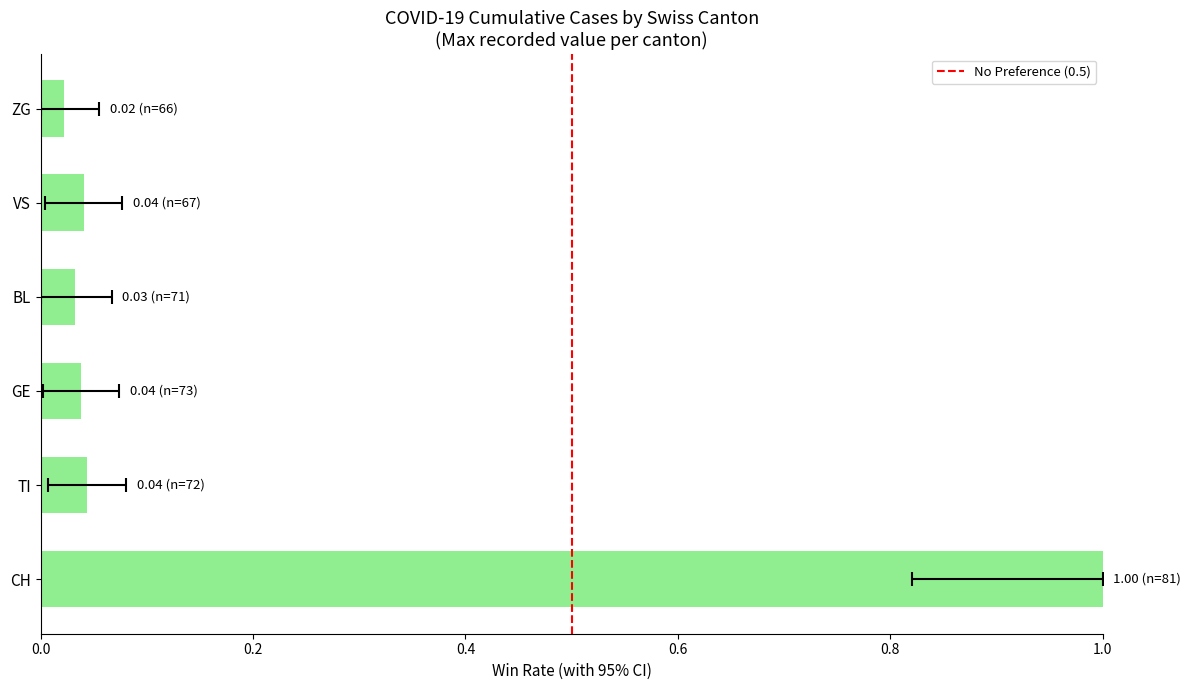

What is the maximum value shown in the chart?

1